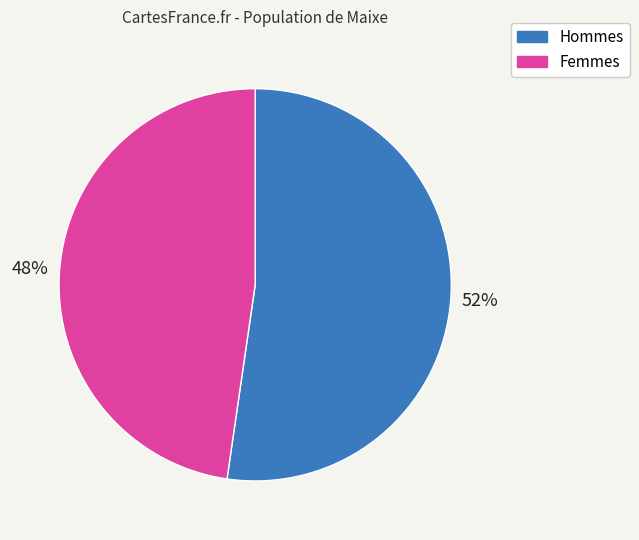

Which category has the smallest portion of the pie?

Femmes